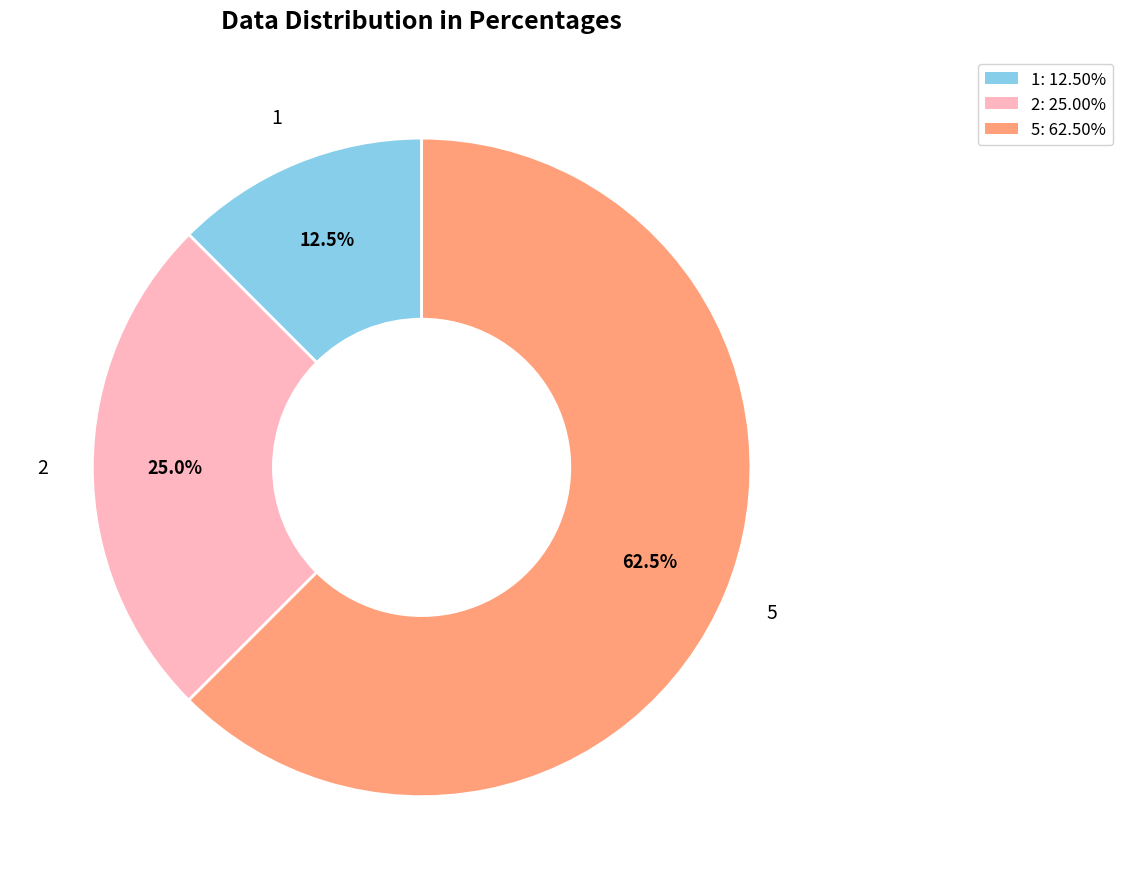

To the nearest percent, what is the average slice percentage?

33%